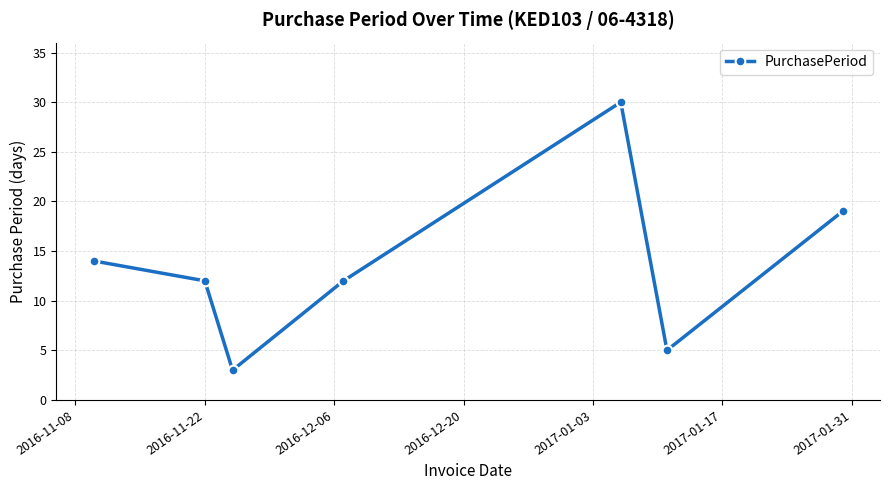

True or false: the data has more than 1 interior local peaks.

False